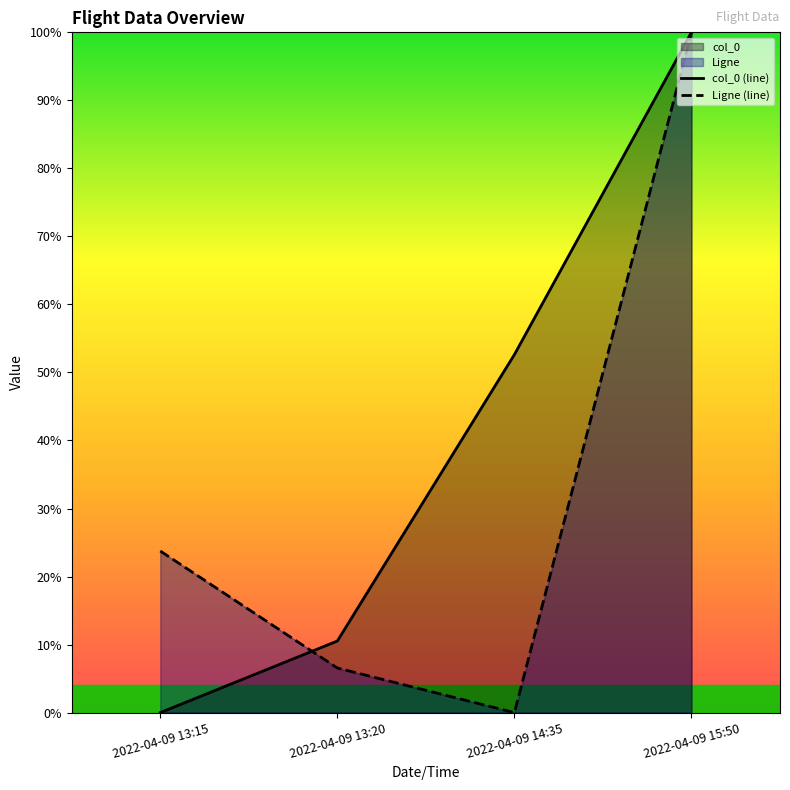

Which category has the highest value in the Ligne series?

2022-04-09 15:50